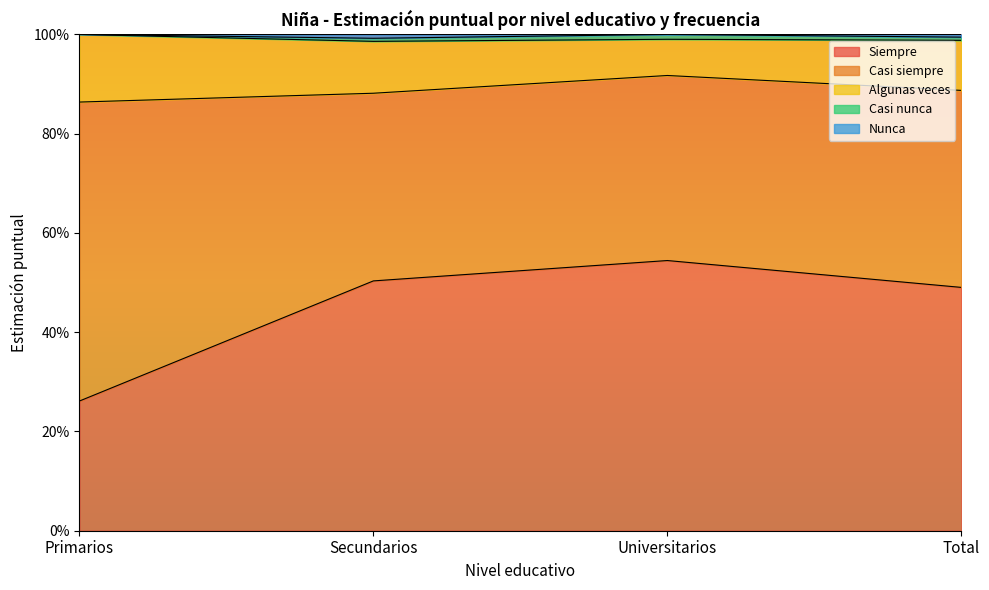

At which label does Siempre reach its minimum?

Primarios